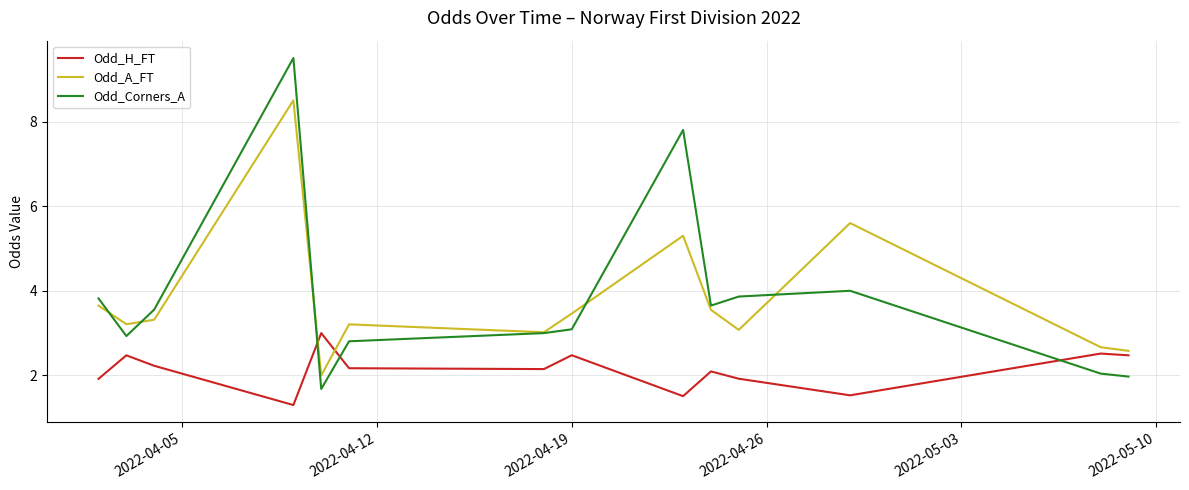

What is the minimum value shown in the chart?

1.3